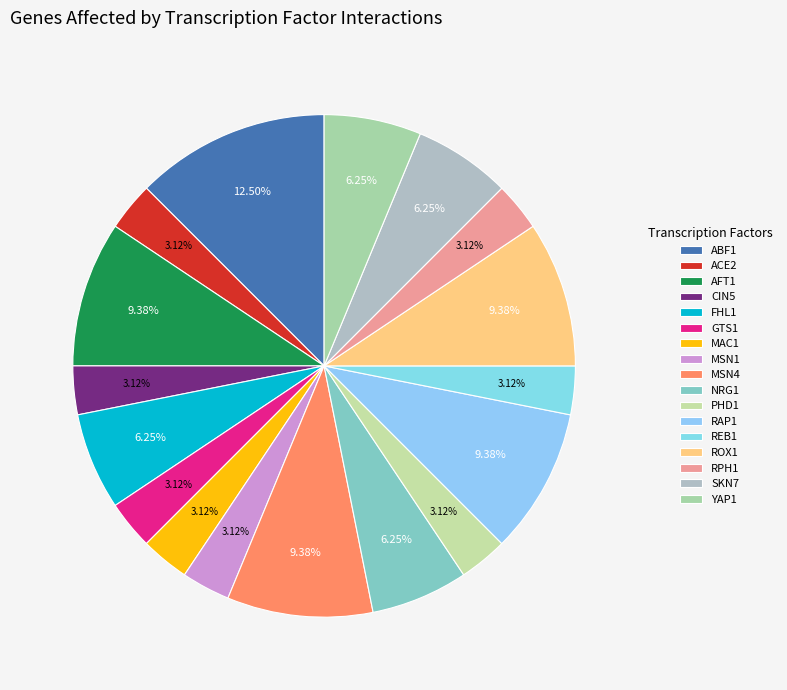

What percentage is NOT represented by ROX1?

90.6%